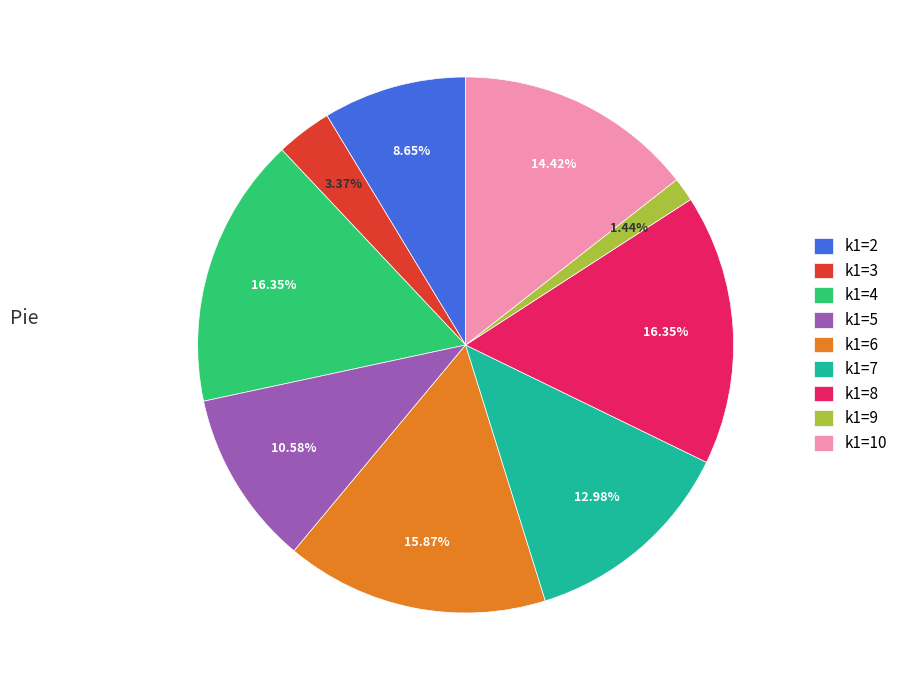

Which category has the smallest portion of the pie?

k1=9